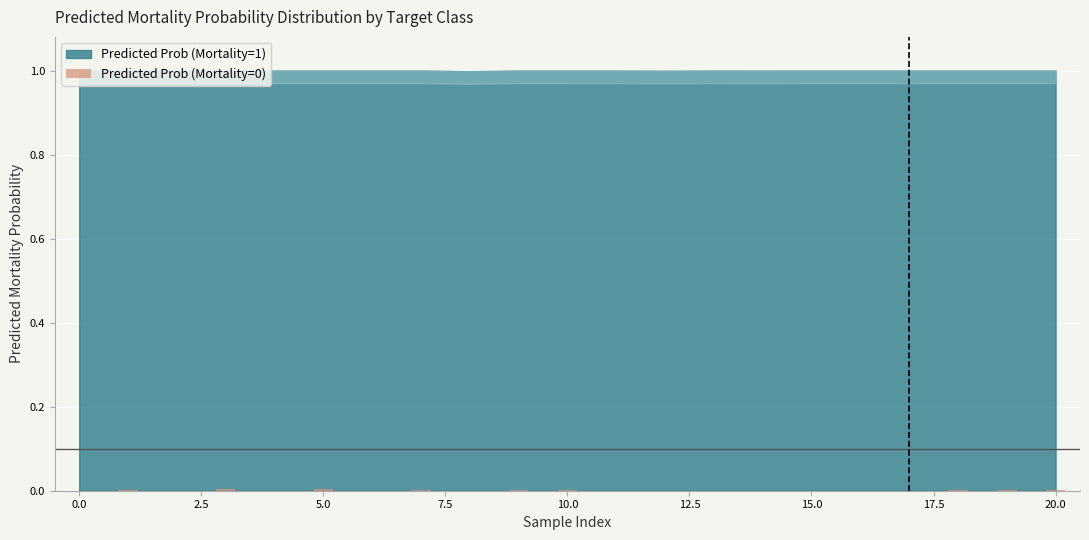

Are the bars horizontal?

No